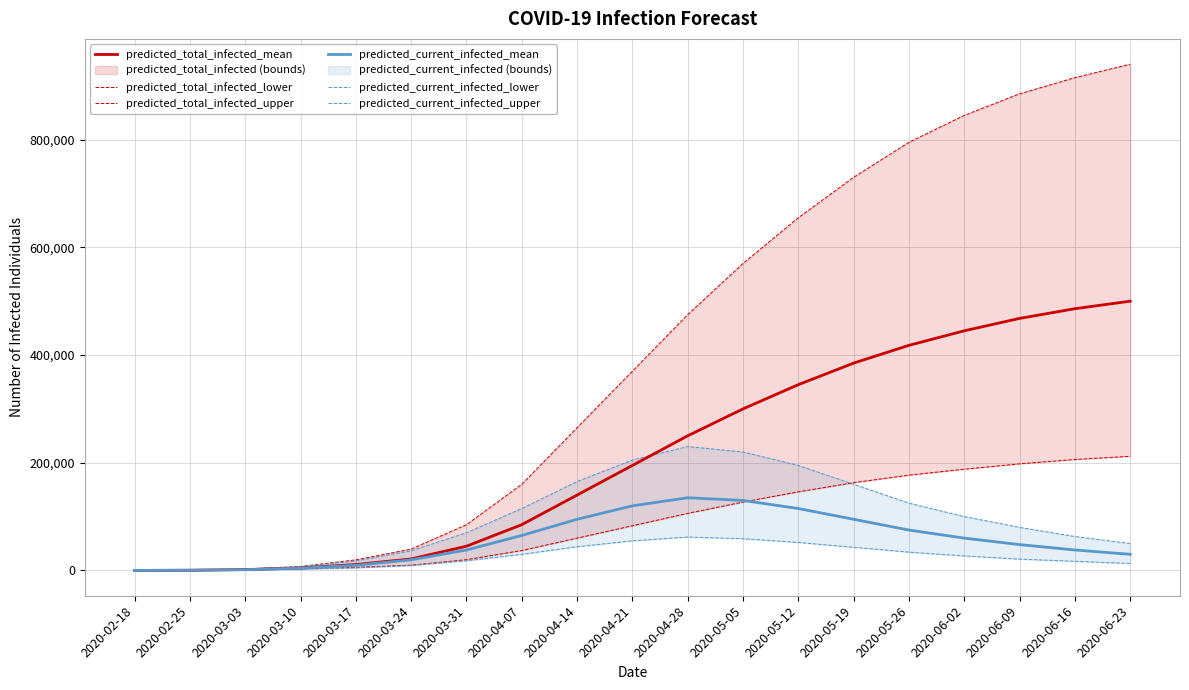

What is the label of the 2nd point from the left?

2020-02-25